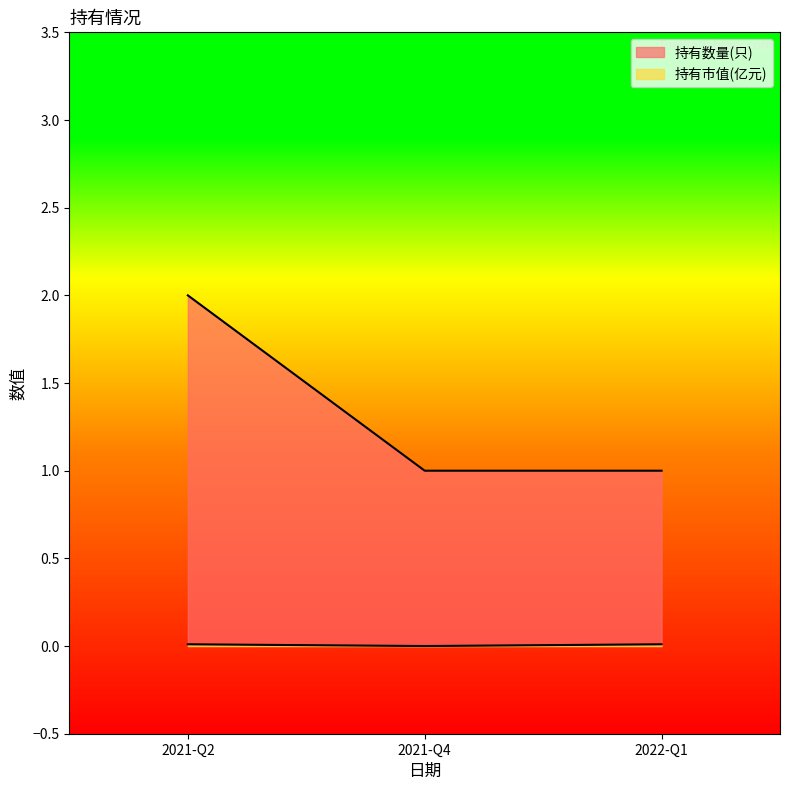

Is it true that 持有市值(亿元) equals 0.0 at 2022-Q1?

False